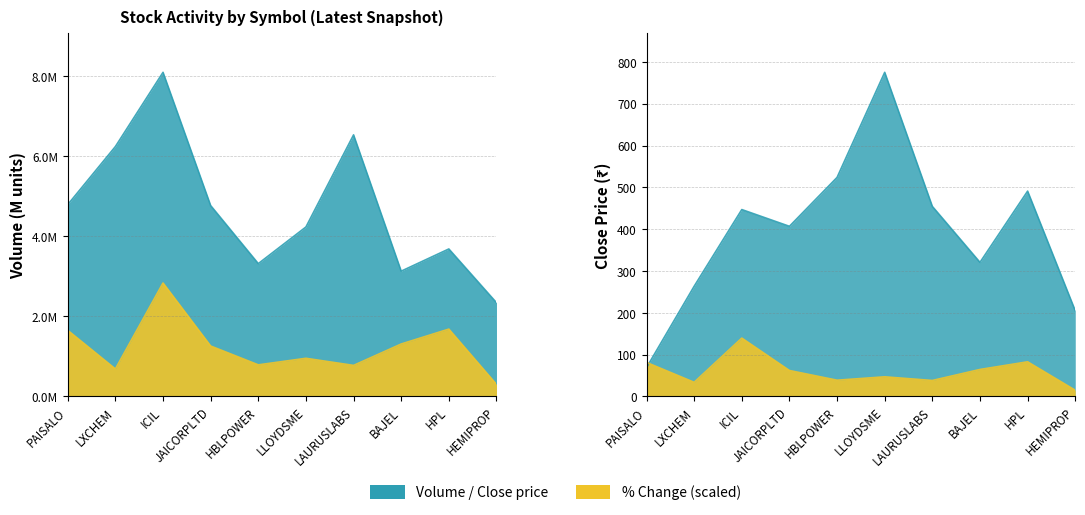

Reading left to right, extract all data points from this chart.

volume: PAISALO=4.8	LXCHEM=6.2	ICIL=8.1	JAICORPLTD=4.8	HBLPOWER=3.3	LLOYDSME=4.2	LAURUSLABS=6.5	BAJEL=3.1	HPL=3.7	HEMIPROP=2.3
close: PAISALO=69.0	LXCHEM=263.5	ICIL=446.9	JAICORPLTD=406.9	HBLPOWER=523.8	LLOYDSME=775.1	LAURUSLABS=454.4	BAJEL=320.6	HPL=491.0	HEMIPROP=205.0
per_chg: PAISALO=1.7	LXCHEM=0.7	ICIL=2.8	JAICORPLTD=1.3	HBLPOWER=0.8	LLOYDSME=1.0	LAURUSLABS=0.8	BAJEL=1.3	HPL=1.7	HEMIPROP=0.3